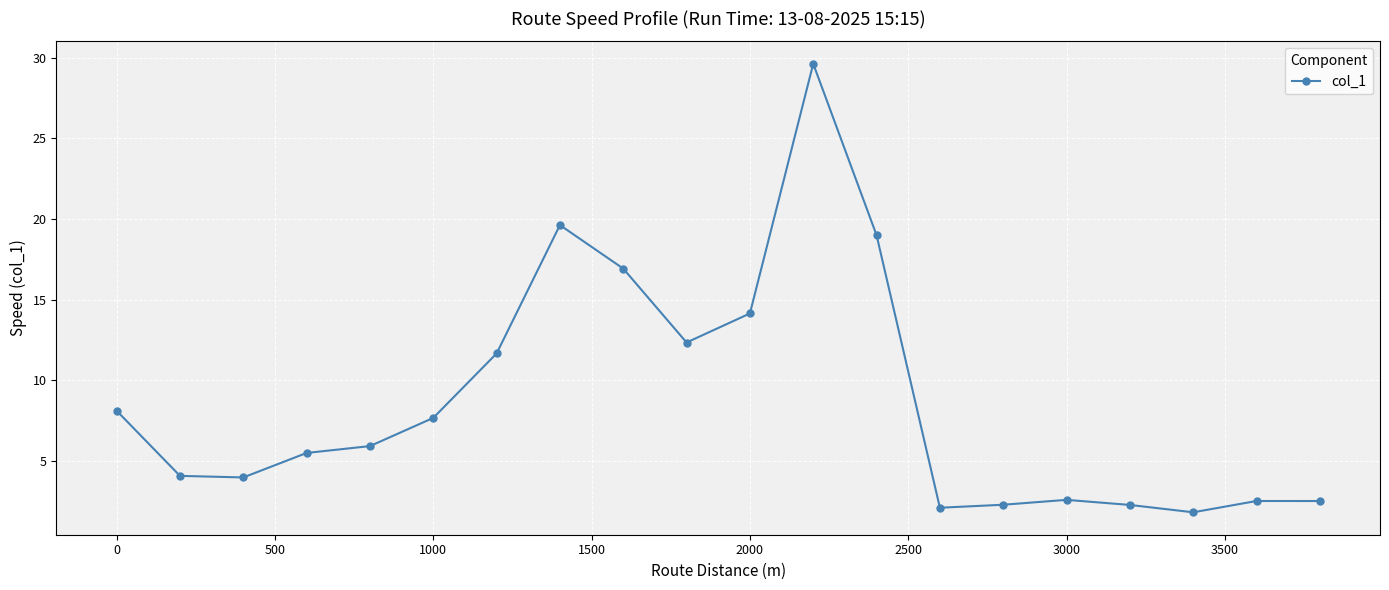

True or false: the data has more than 1 interior local peaks.

True